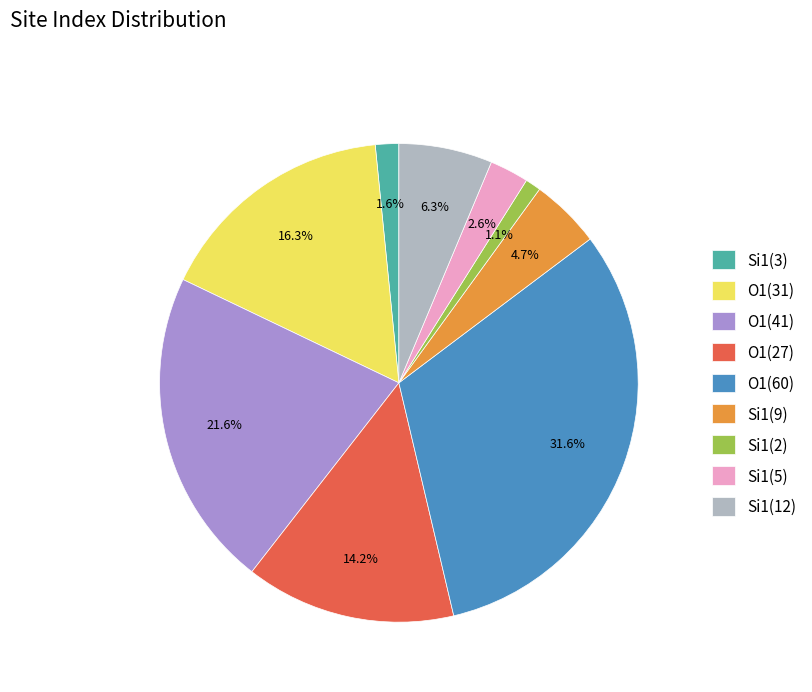

Combined, do Si1(3) and Si1(9) account for over 50%?

No